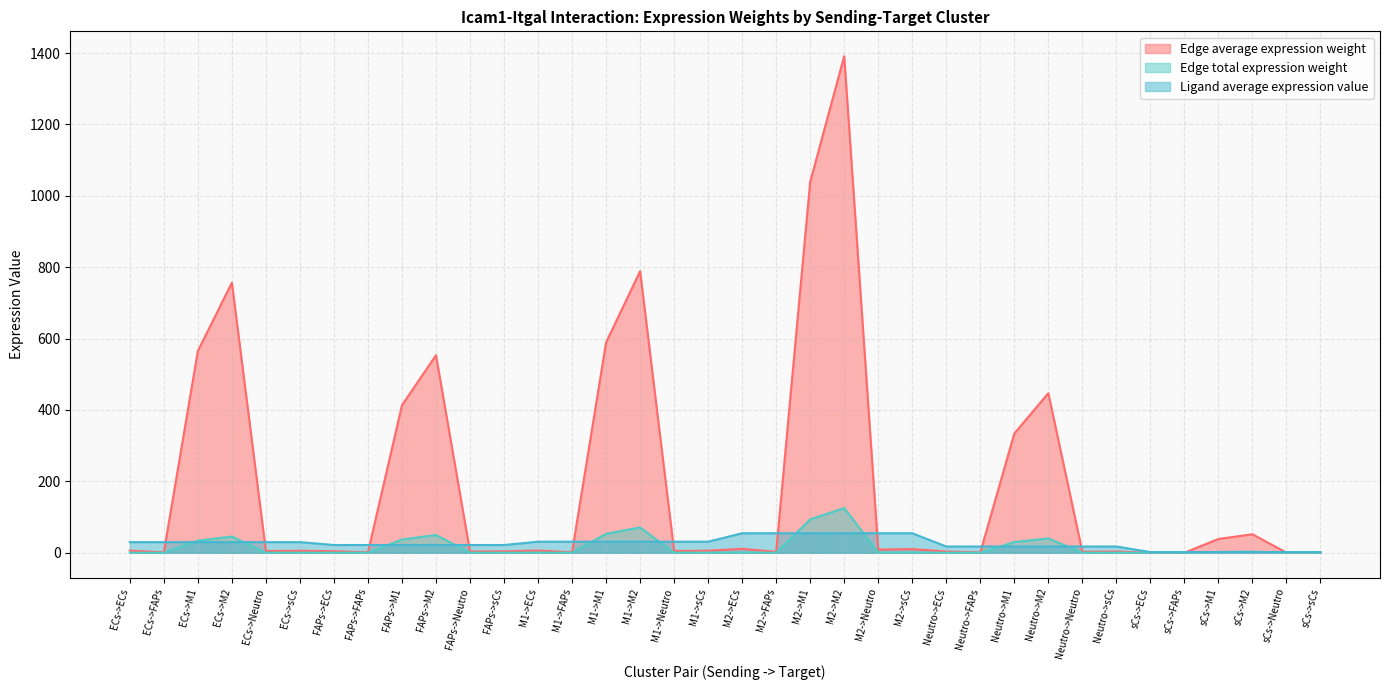

How many lines are shown in the chart?

3